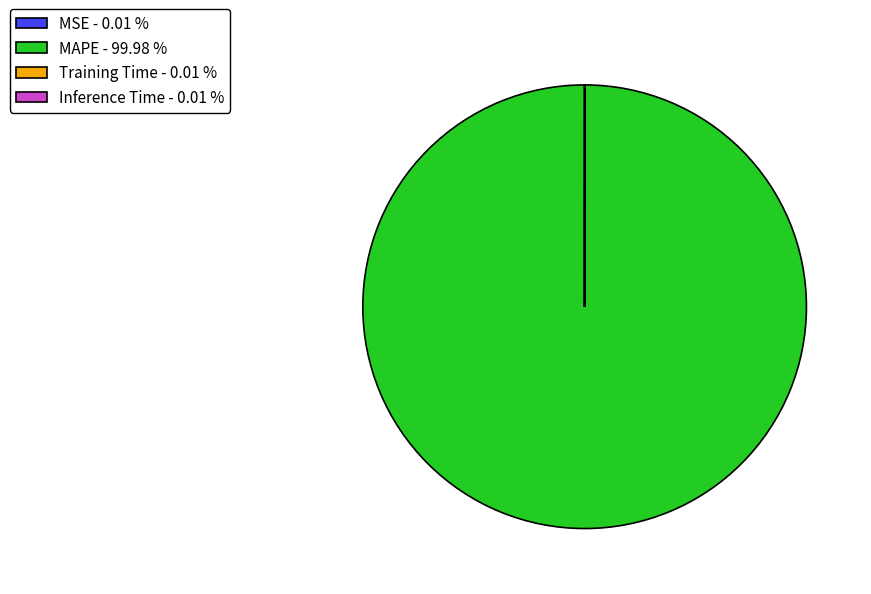

Does any single category account for the majority?

Yes